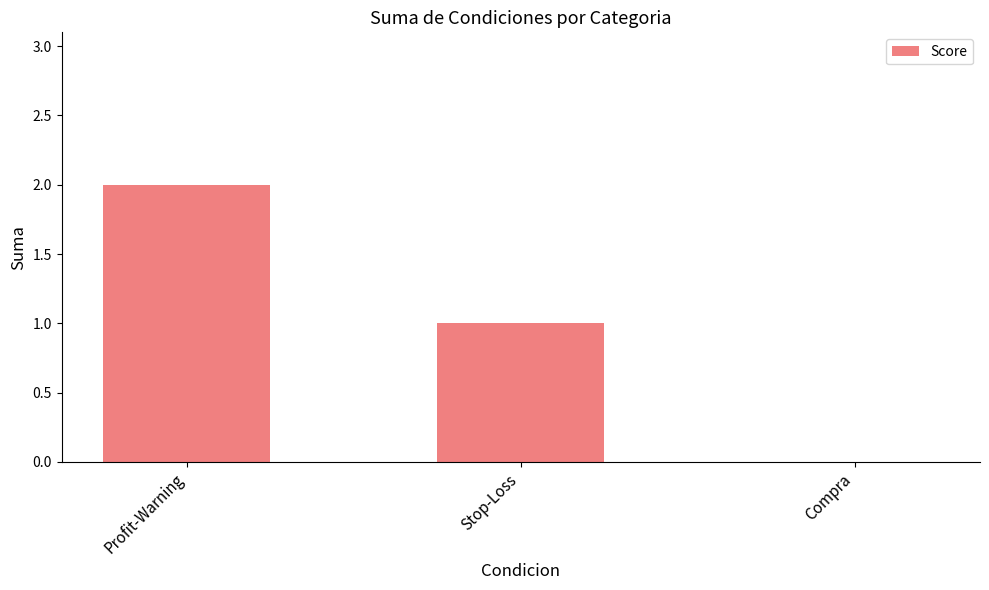

Which has a higher value, Profit-Warning or Compra?

Profit-Warning